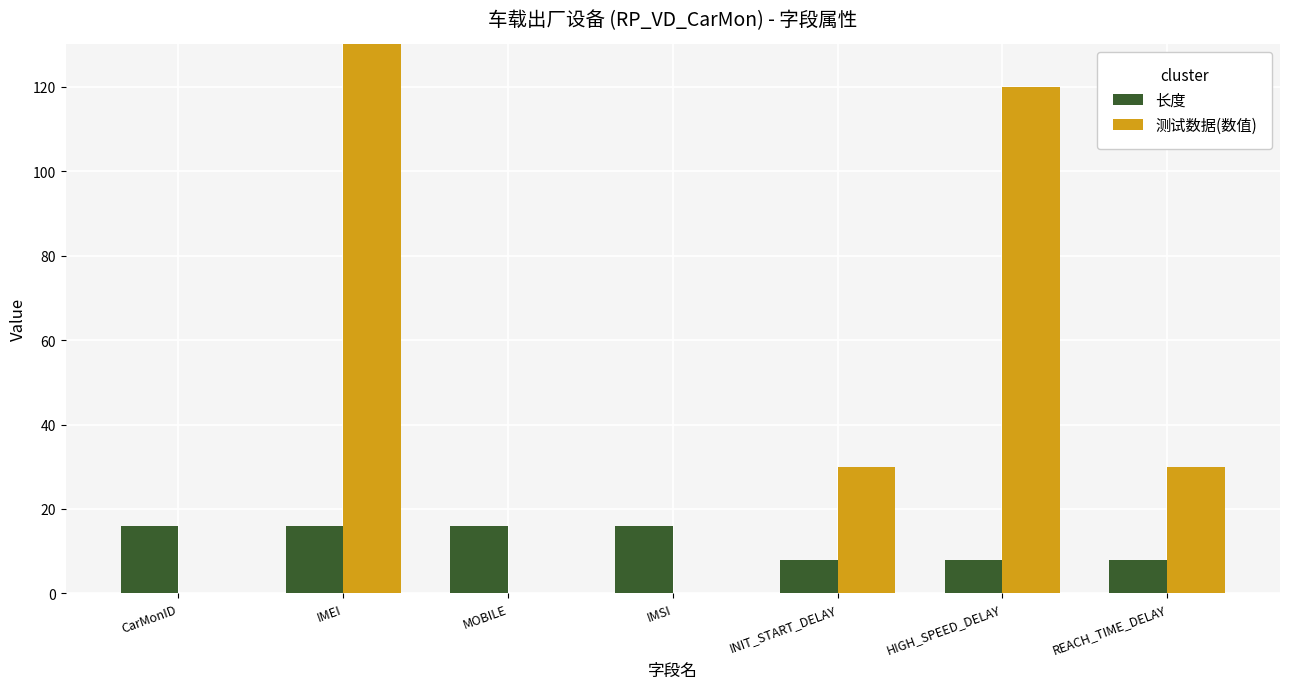

Reading right to left, extract all data points from this chart.

长度: REACH_TIME_DELAY=8	HIGH_SPEED_DELAY=8	INIT_START_DELAY=8	IMSI=16	MOBILE=16	IMEI=16	CarMonID=16
测试数据(数值): REACH_TIME_DELAY=30	HIGH_SPEED_DELAY=120	INIT_START_DELAY=30	IMSI=0	MOBILE=0	IMEI=865067022690369	CarMonID=0